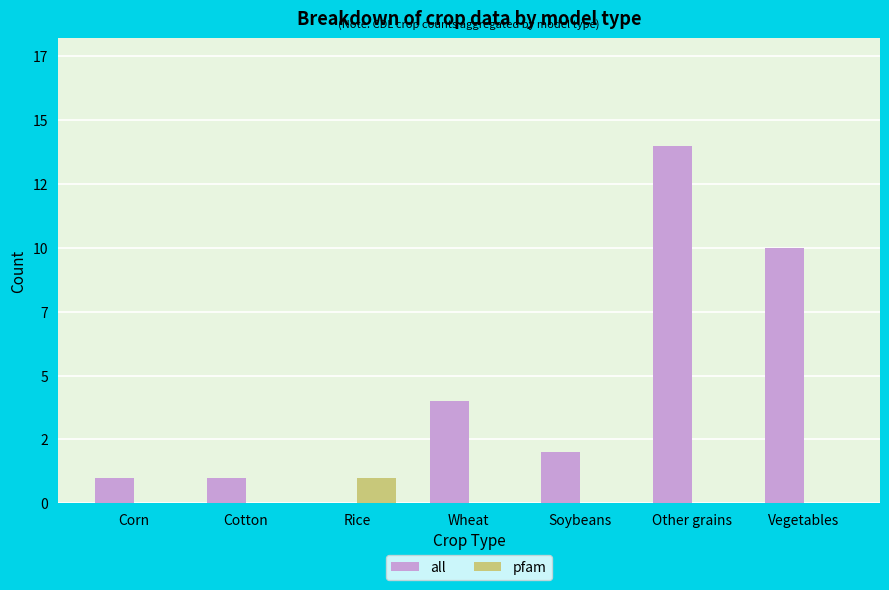

What are all the series names shown in the legend?

all, pfam